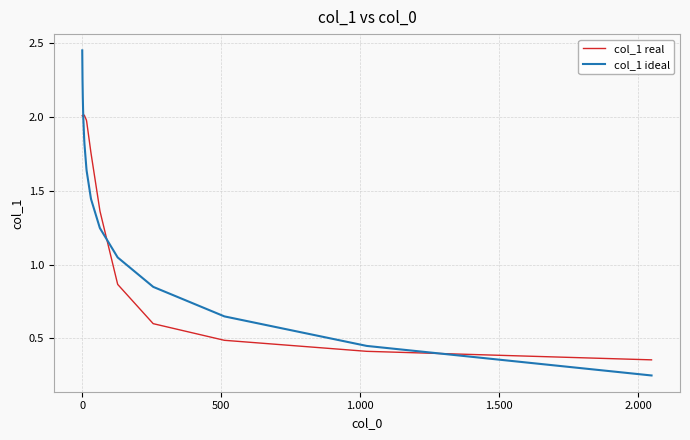

List the series in order of their peak value, highest first.

col_1 ideal, col_1 real